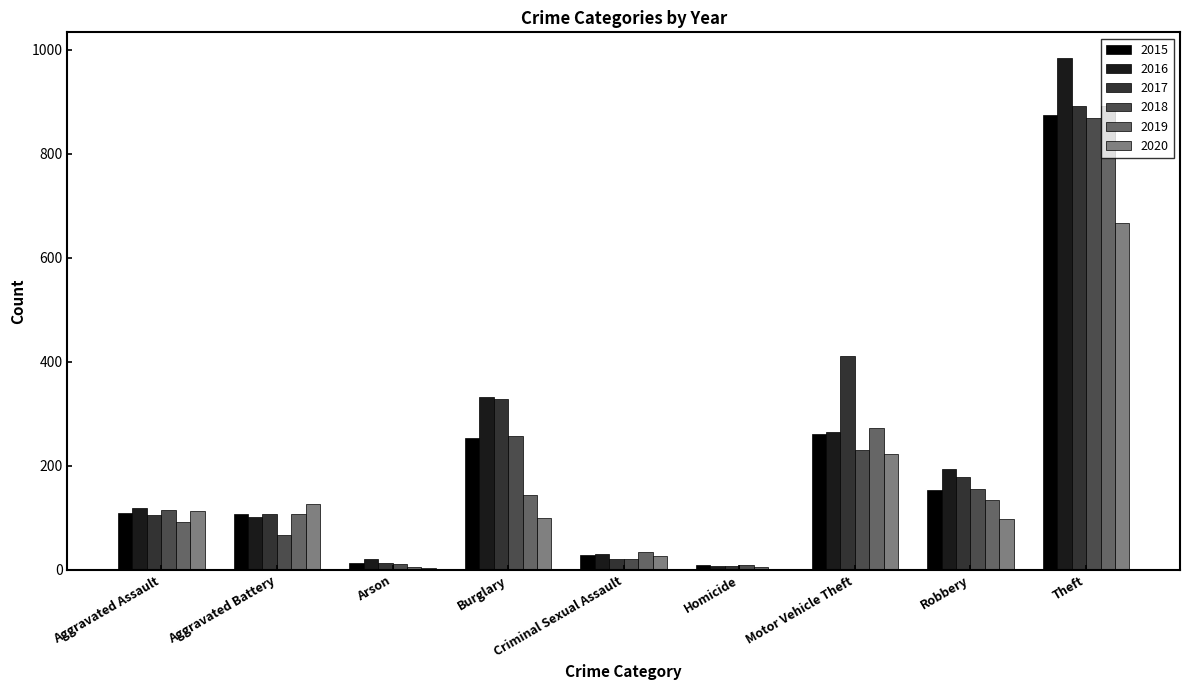

True or false: 2015 has a value of 874 at Theft.

True